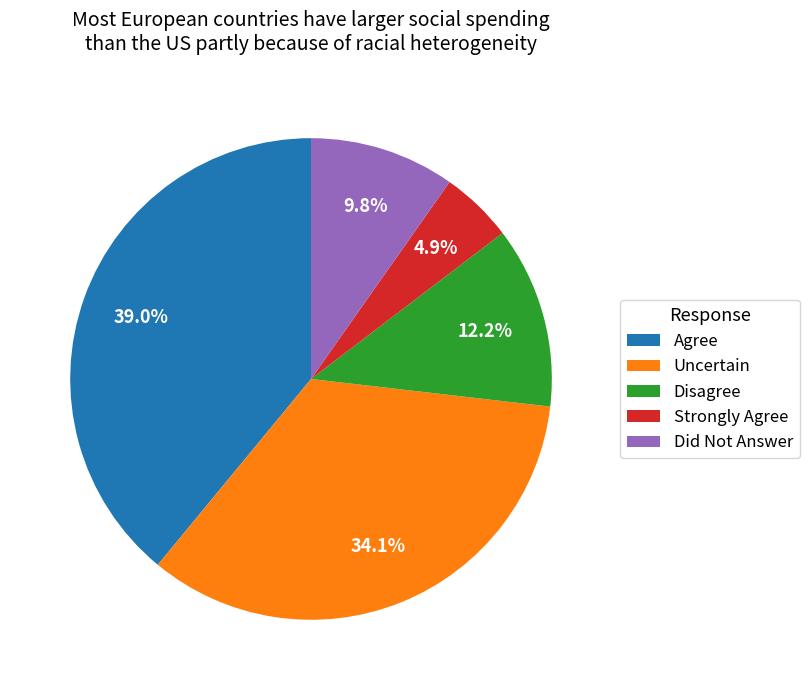

Which slice is the smallest?

Strongly Agree